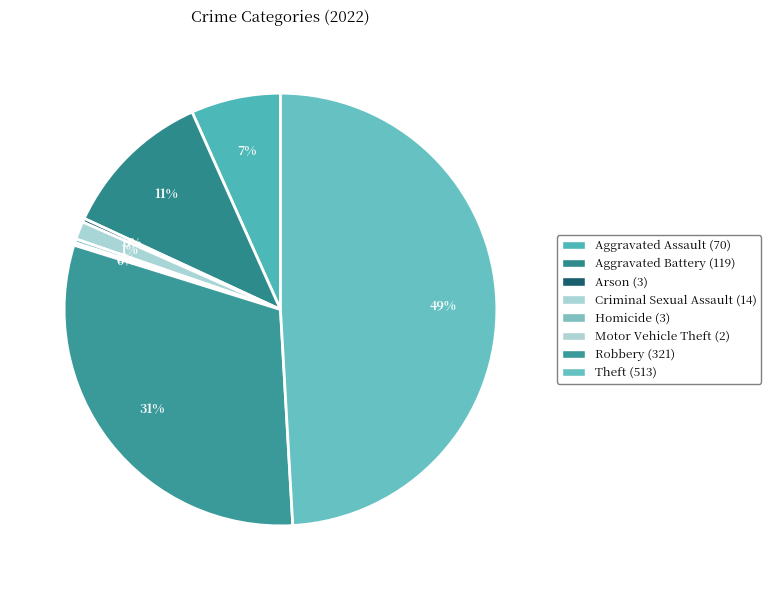

Is there any slice that represents more than half of the pie?

No